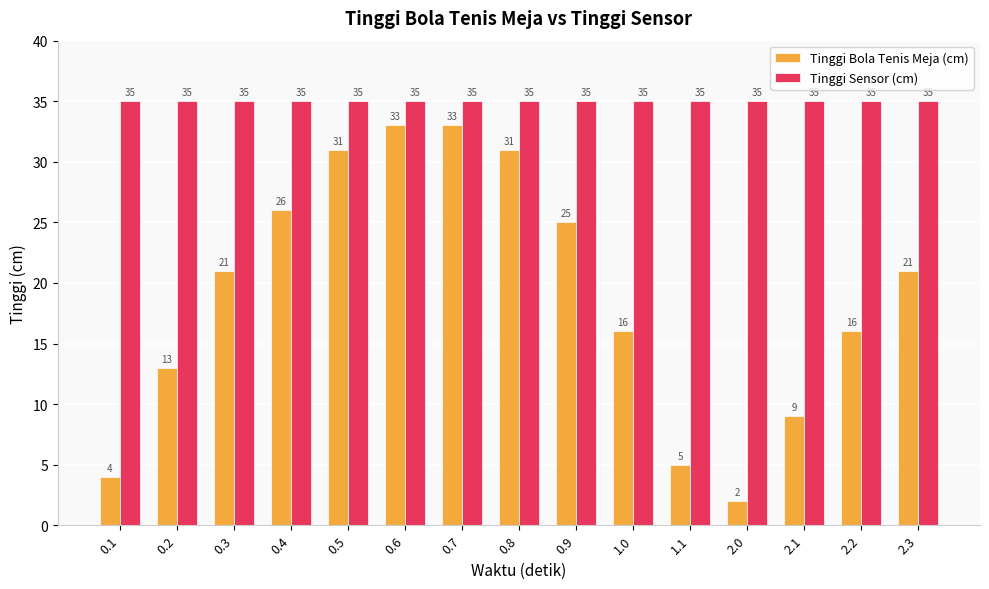

Rank the series by their average value, from highest to lowest.

Tinggi Sensor (cm), Tinggi Bola Tenis Meja (cm)